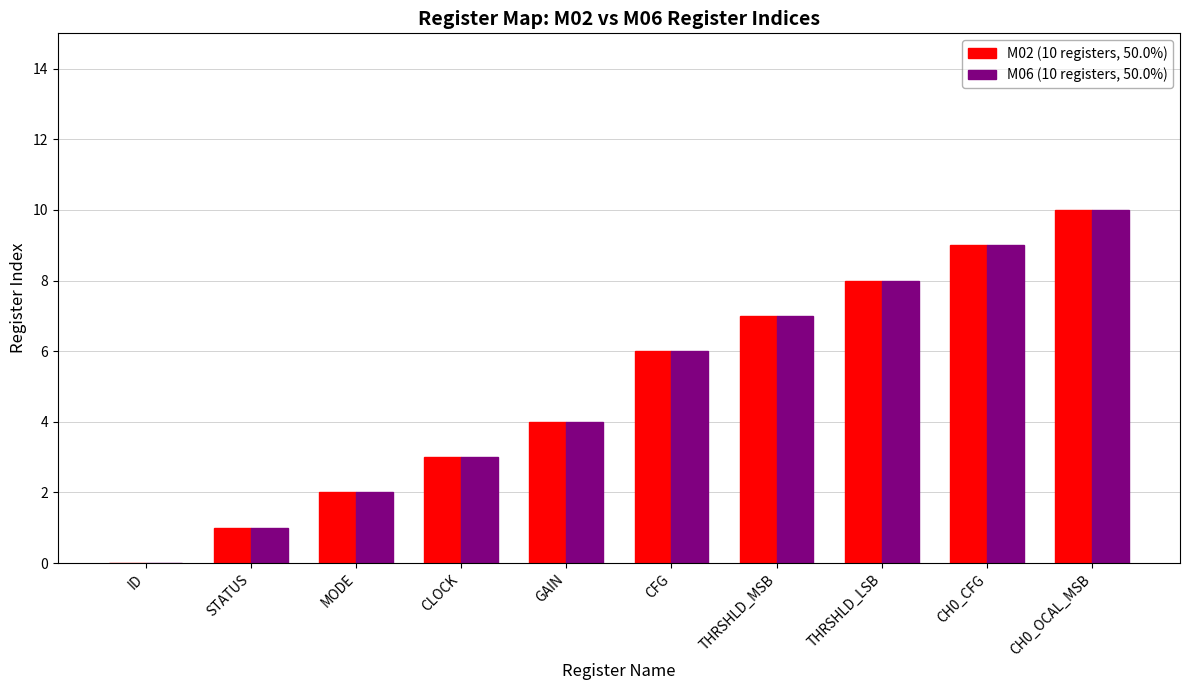

The value of M06 (10 registers, 50.0%) at GAIN is 4. True or false?

True